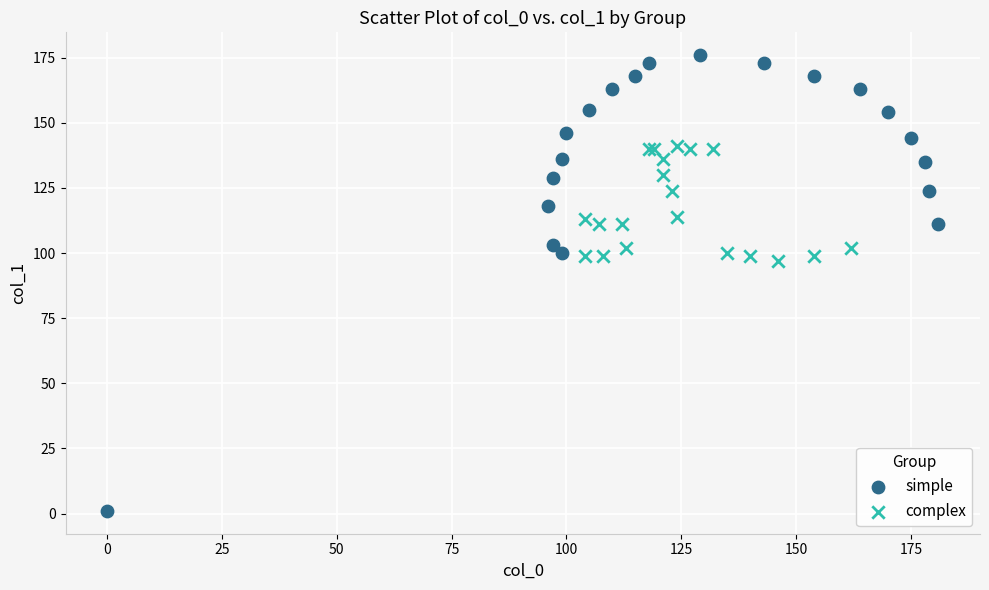

What are all the series names shown in the legend?

simple, complex